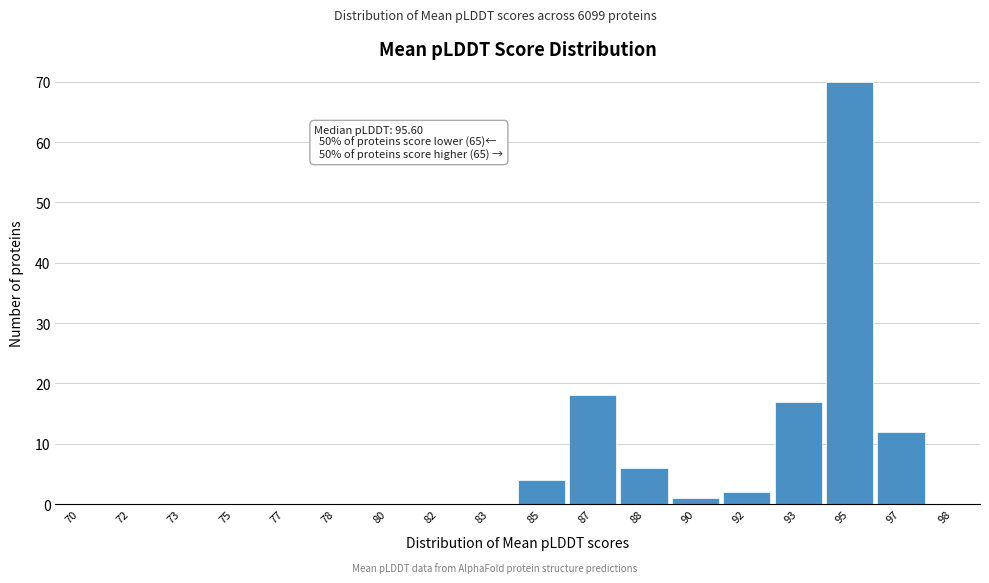

Reading left to right, extract all data points from this chart.

70=0	72=0	73=0	75=0	77=0	78=0	80=0	82=0	83=0	85=4	87=18	88=6	90=1	92=2	93=17	95=70	97=12	98=0